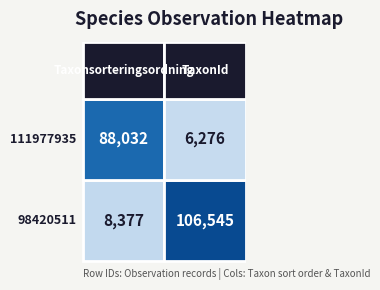

Reading right to left, list all the values displayed in this chart.

98420511: 106545	8377
111977935: 6276	88032